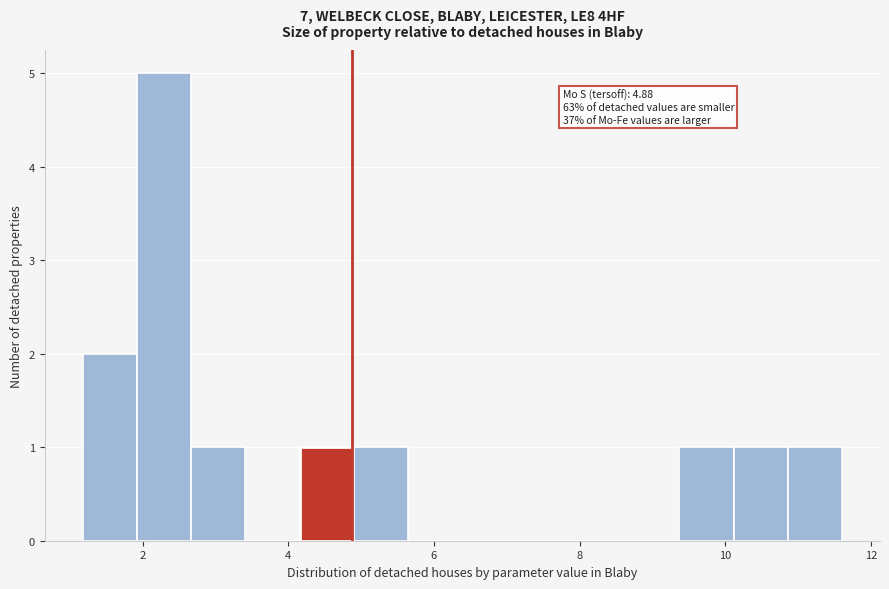

Around what value on the x-axis is the tallest bar? Give the approximate position of its centre, as read against the axis.

2.2